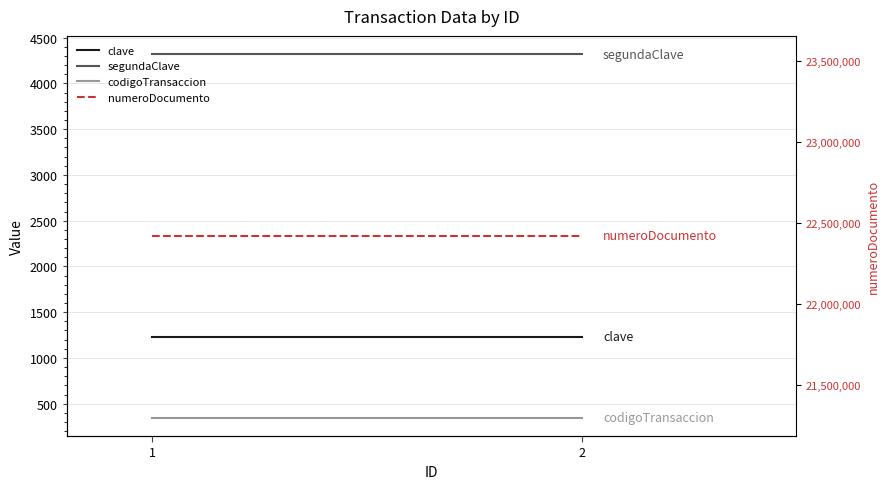

List the labels in order of segundaClave value, smallest first.

1, 2